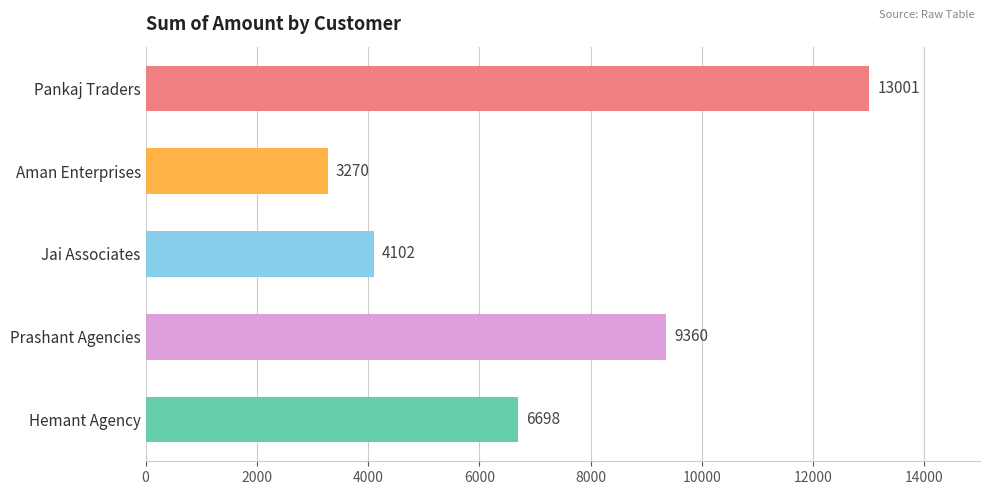

The value at Aman Enterprises is 3270. True or false?

True